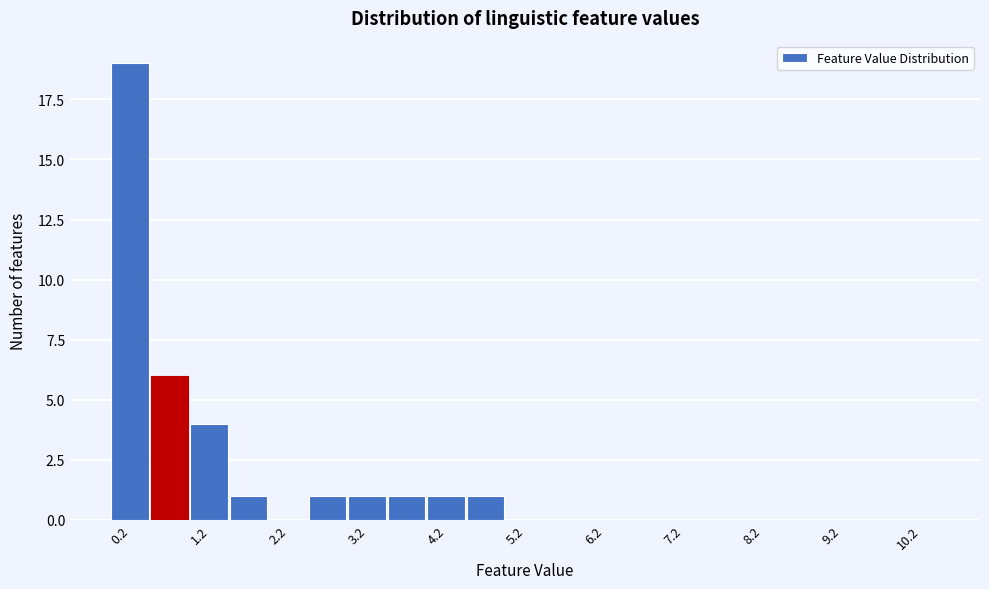

Reading left to right, list every bar in this chart as the range it spans on the x-axis followed by its height. The values are not printed on the chart, so give them approximately, as read against the axis.

0.0 to 0.5: 19
0.5 to 1.0: 6
1.0 to 1.5: 4
1.5 to 2.0: 1
2.0 to 2.5: 0
2.5 to 3.0: 1
3.0 to 3.5: 1
3.5 to 4.0: 1
4.0 to 4.5: 1
4.5 to 5.0: 1
5.0 to 5.5: 0
5.5 to 6.0: 0
6.0 to 6.5: 0
6.5 to 7.0: 0
7.0 to 7.5: 0
7.5 to 8.0: 0
8.0 to 8.5: 0
8.5 to 9.0: 0
9.0 to 9.5: 0
9.5 to 10.0: 0
10.0 to 10.5: 0